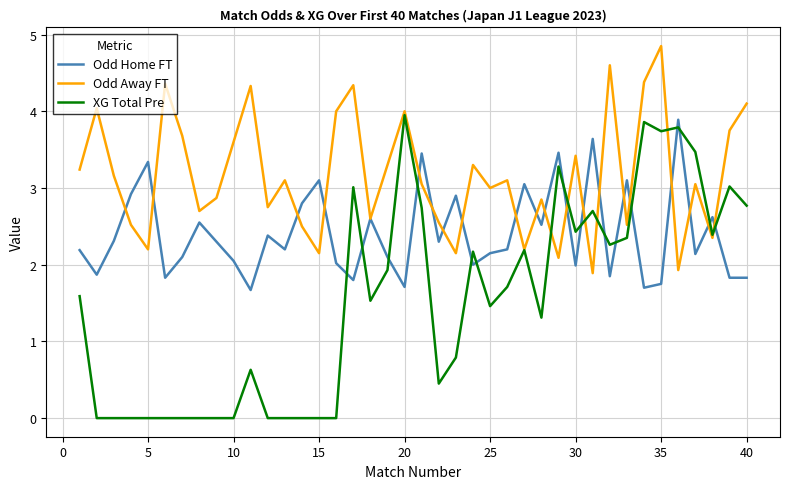

Which series has the largest range (max minus min)?

XG Total Pre